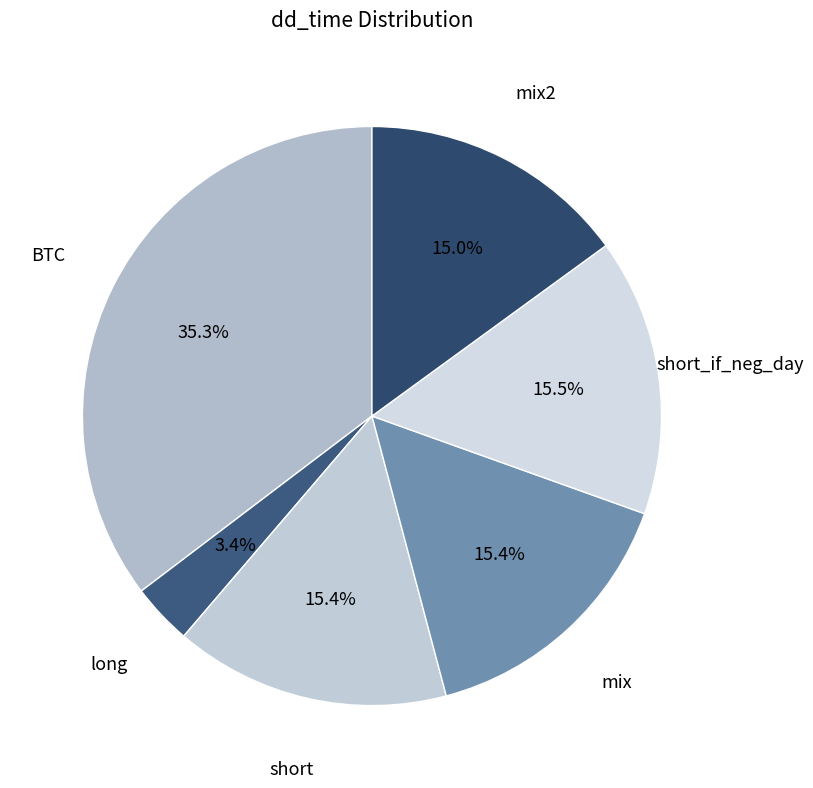

Is there a majority slice in this chart?

No